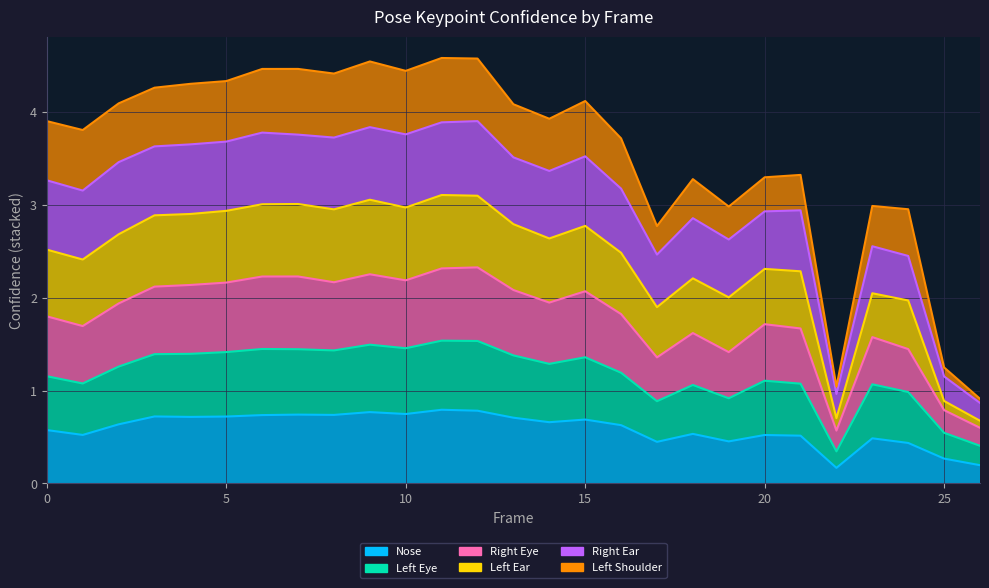

What is the highest value of the a_left_ear_confidence series?

3.1